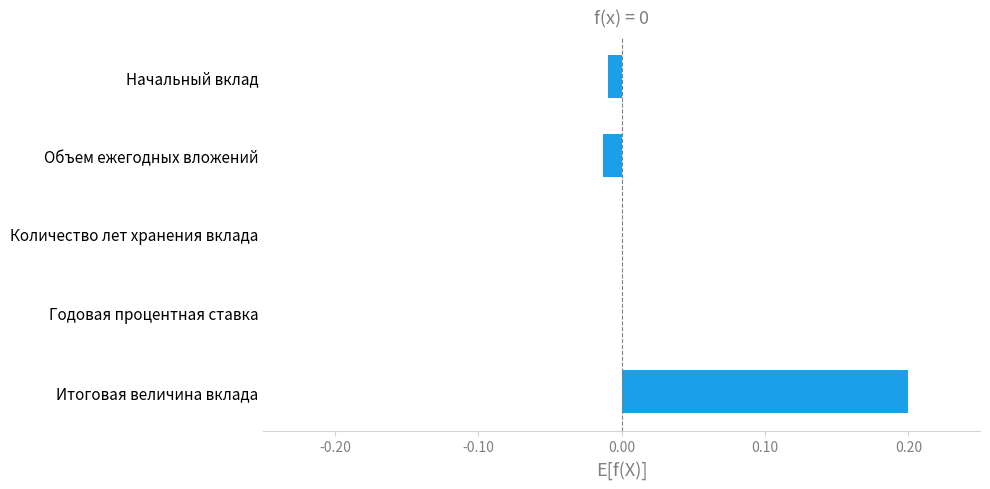

Is it true that the value at Количество лет хранения вклада is 0.0?

True